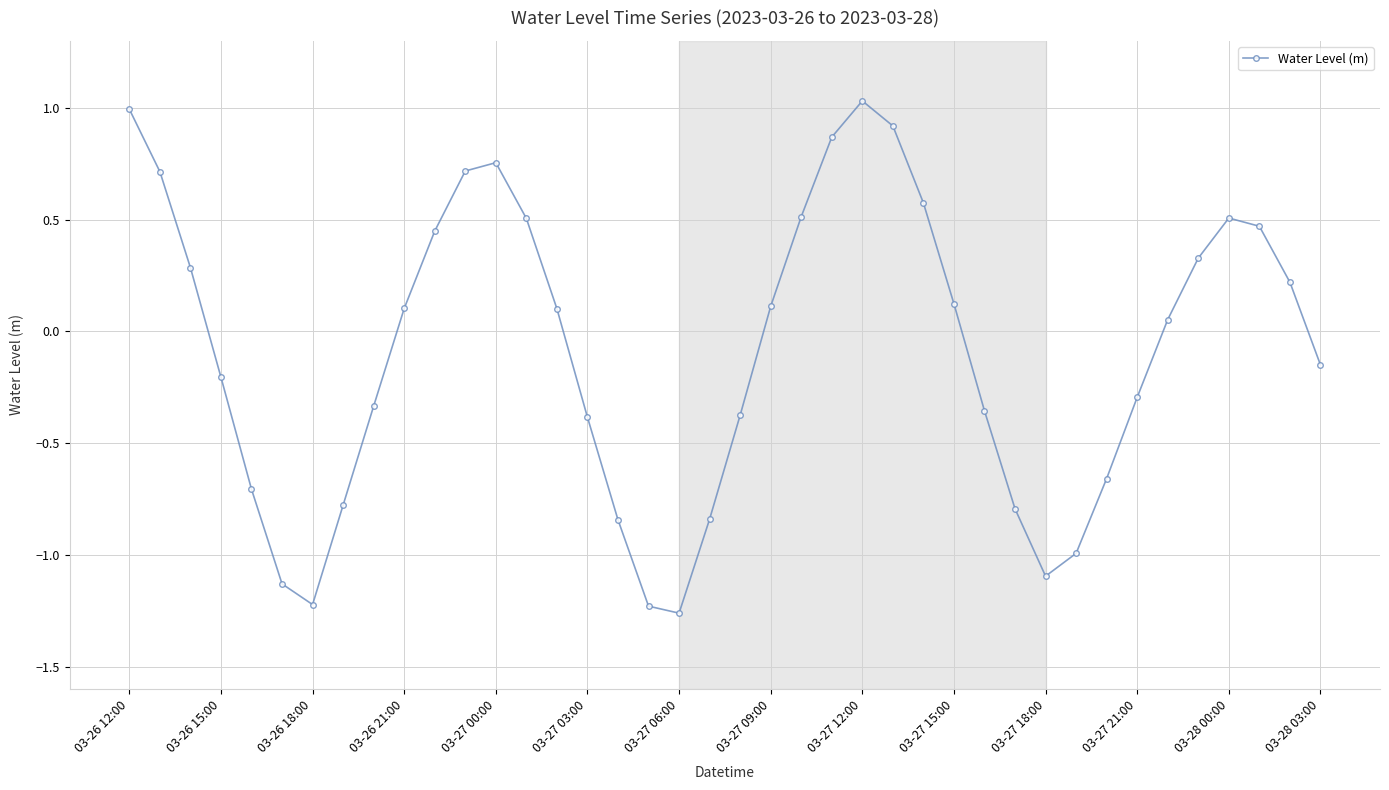

How many values are above zero?

21